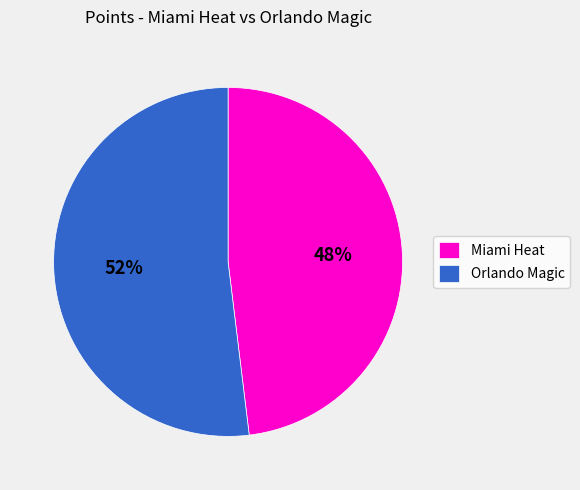

What percentage is the Orlando Magic slice, to the nearest percent?

52%